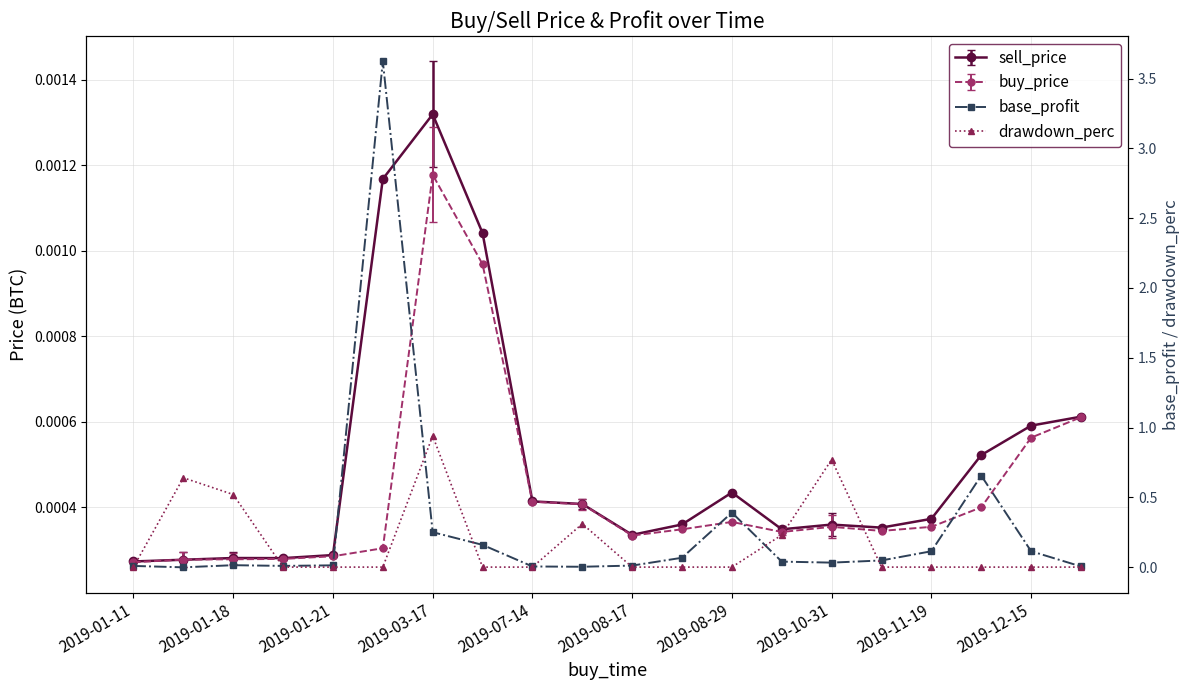

How many lines are shown in the chart?

2